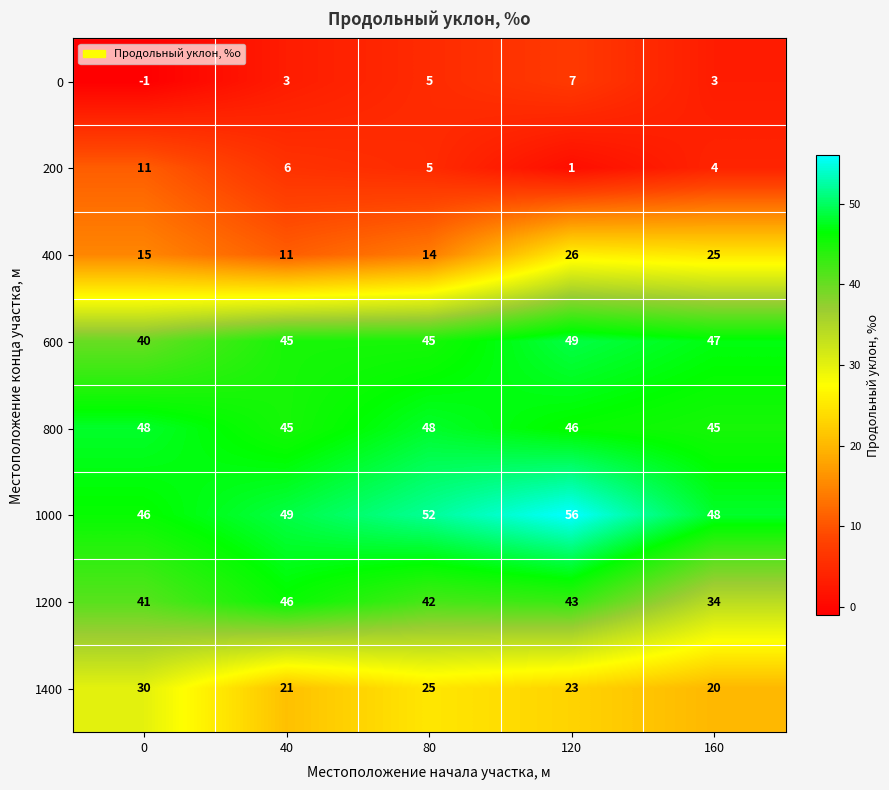

What is the total value across all series at 80?

236